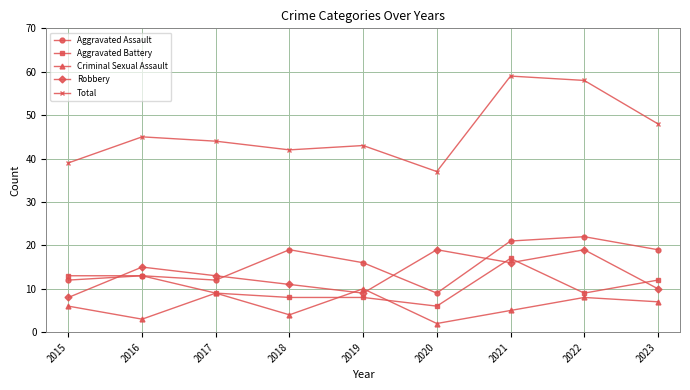

True or false: Total and Criminal Sexual Assault intersect in this chart.

False